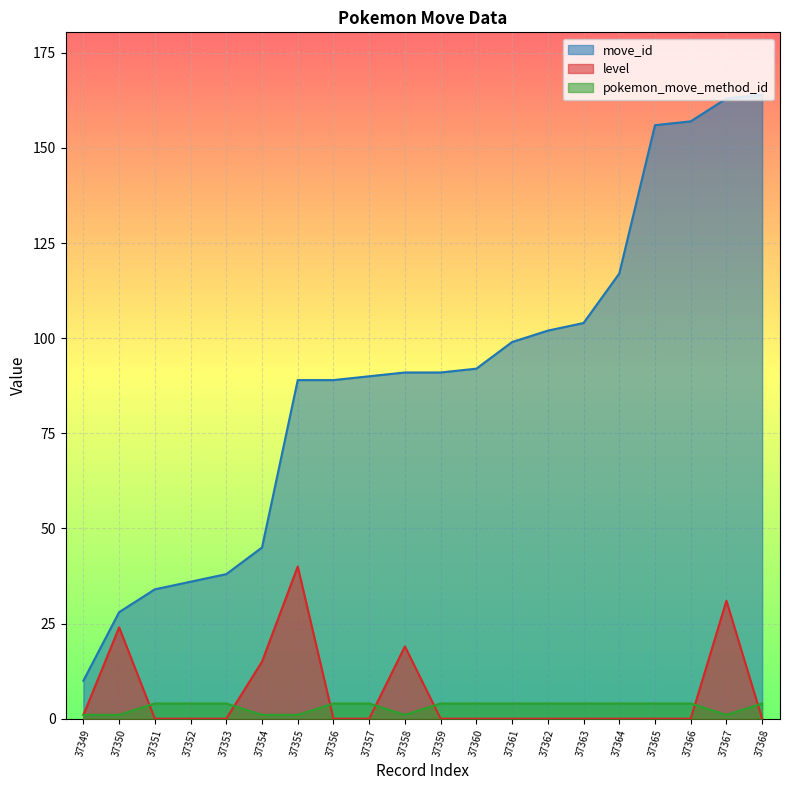

Rank the series by their maximum value, from lowest to highest.

pokemon_move_method_id, level, move_id